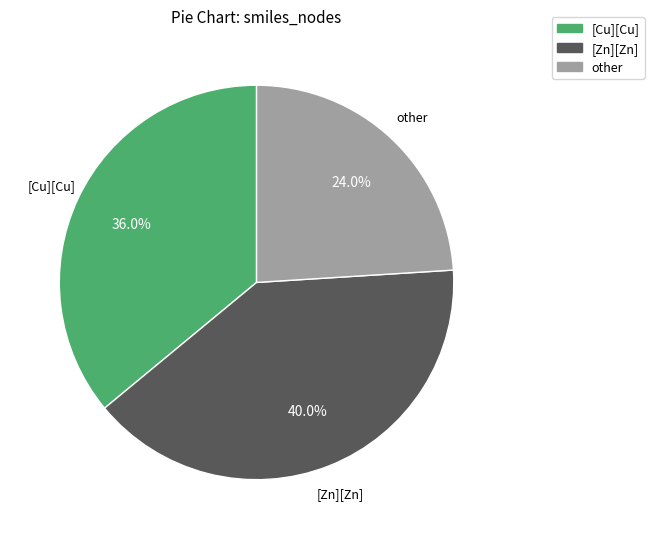

What percentage is the [Zn][Zn] slice, to the nearest percent?

40%